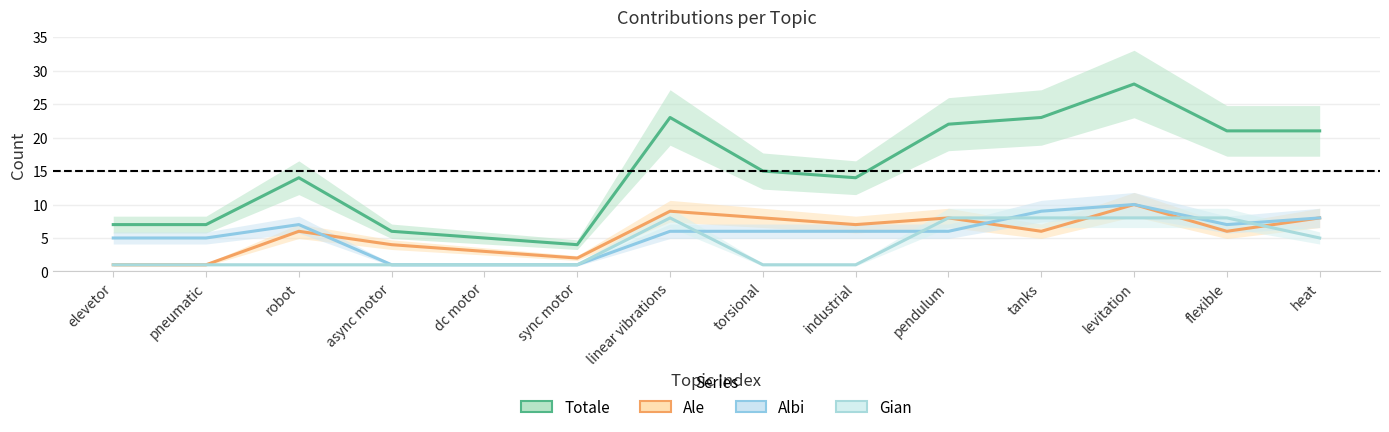

Reading left to right, extract all data points from this chart.

Totale: 7	7	14	6	5	4	23	15	14	22	23	28	21	21
Ale: 1	1	6	4	3	2	9	8	7	8	6	10	6	8
Albi: 5	5	7	1	1	1	6	6	6	6	9	10	7	8
Gian: 1	1	1	1	1	1	8	1	1	8	8	8	8	5